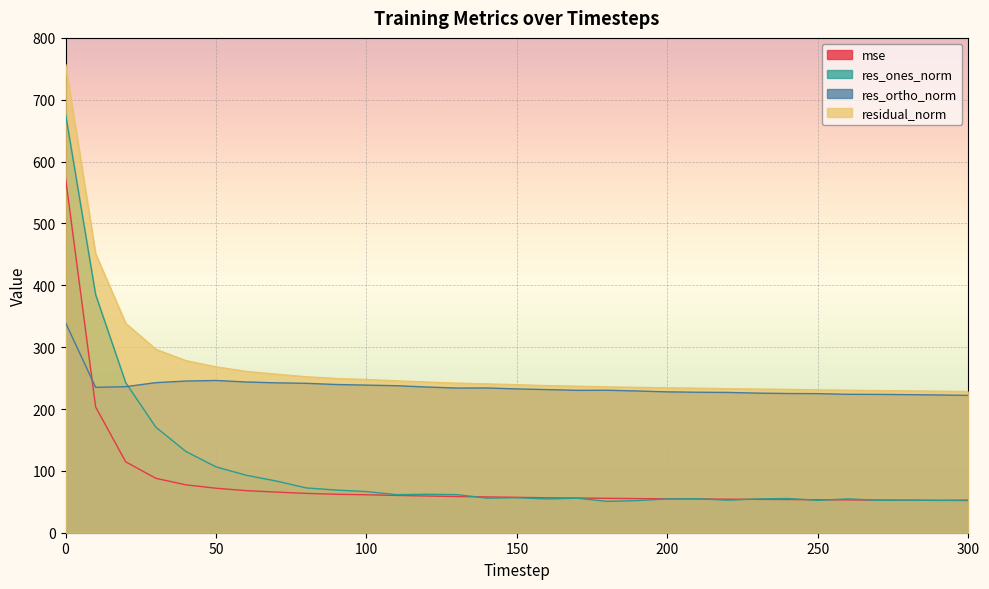

Reading right to left, list all the values displayed in this chart.

mse: 300=52.1	290=52.3	280=52.6	270=52.8	260=53.1	250=53.3	240=53.7	230=53.9	220=54.2	210=54.6	200=54.8	190=55.2	180=55.6	170=56.1	160=56.5	150=57.2	140=57.9	130=58.5	120=59.3	110=60.3	100=61.4	90=62.2	80=63.6	70=65.7	60=68.0	50=71.9	40=77.4	30=88.0	20=114.6	10=203.4	0=573.5
res_ones_norm: 300=52.8	290=52.3	280=52.6	270=52.5	260=54.7	250=52.4	240=55.3	230=54.6	220=52.6	210=54.9	200=54.6	190=51.9	180=50.6	170=55.8	160=54.5	150=56.5	140=55.9	130=61.6	120=62.1	110=61.6	100=66.5	90=69.0	80=72.4	70=83.6	60=93.0	50=106.5	40=131.3	30=170.6	20=242.6	10=384.9	0=676.9
res_ortho_norm: 300=222.1	290=222.7	280=223.2	270=223.7	260=223.8	250=224.8	240=225.1	230=225.7	220=226.8	210=227.1	200=227.7	190=229.1	180=230.3	170=230.2	160=231.4	150=232.5	140=234.0	130=233.9	120=235.5	110=237.7	100=238.6	90=239.6	80=241.5	70=242.3	60=243.7	50=246.1	40=245.2	30=242.6	20=236.1	10=235.0	0=339.6
residual_norm: 300=228.2	290=228.8	280=229.3	270=229.7	260=230.4	250=230.9	240=231.8	230=232.2	220=232.8	210=233.7	200=234.2	190=234.9	180=235.8	170=236.9	160=237.7	150=239.3	140=240.6	130=241.9	120=243.6	110=245.5	100=247.7	90=249.3	80=252.1	70=256.3	60=260.8	50=268.2	40=278.2	30=296.6	20=338.5	10=451.0	0=757.3